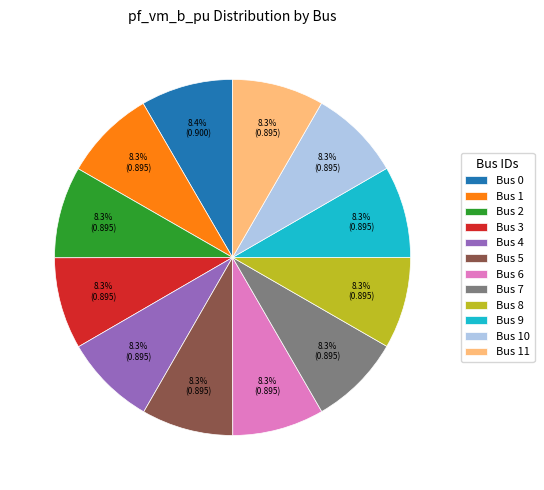

Is there any slice that represents more than half of the pie?

No